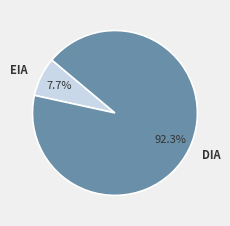

Which has a higher value, EIA or DIA?

DIA